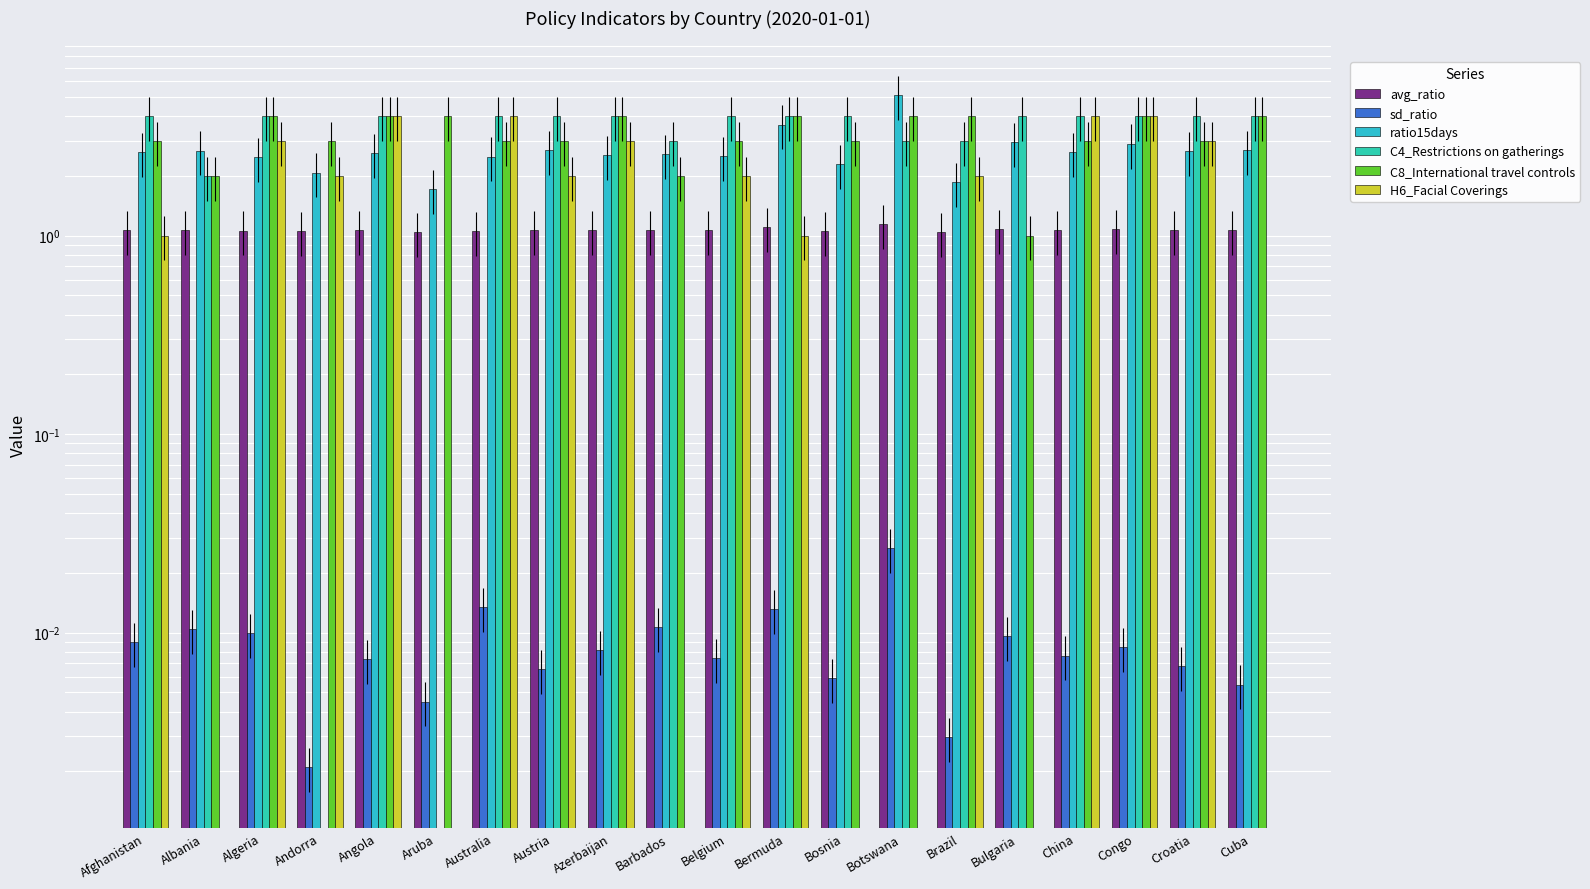

True or false: ratio15days has a value of 4.5 at Albania.

False